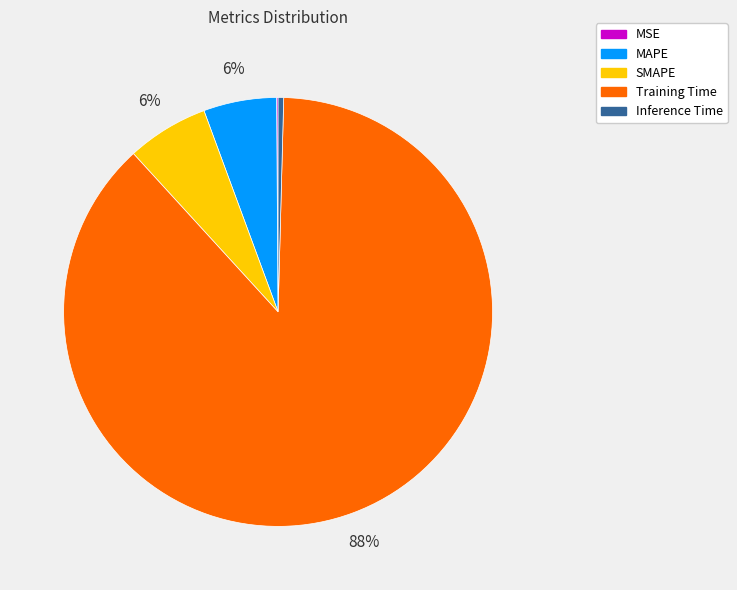

Is the sum of Training Time and SMAPE greater than half?

Yes